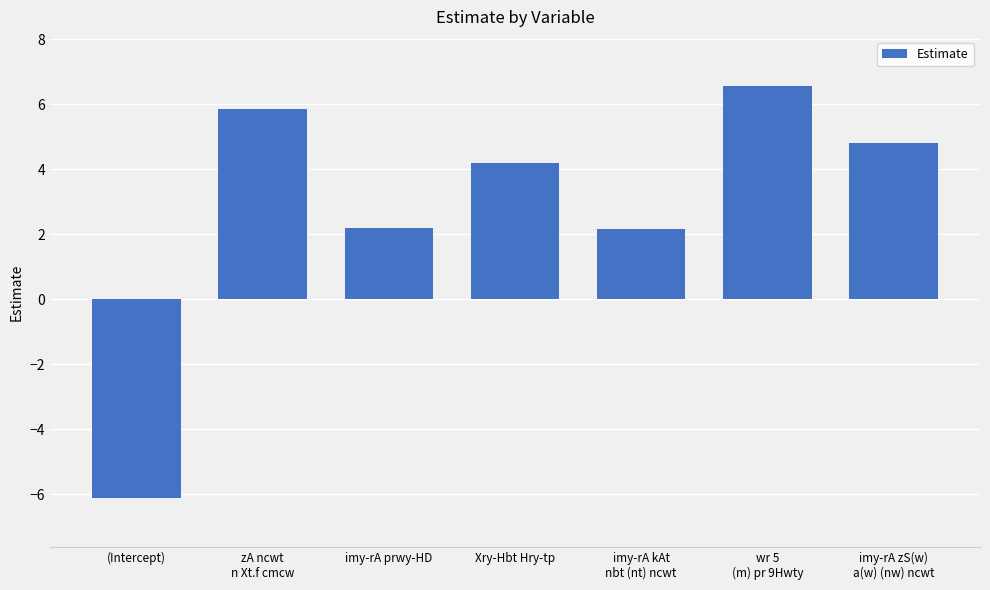

The chart shows a value of 2.6 at Xry-Hbt Hry-tp. True or false?

False